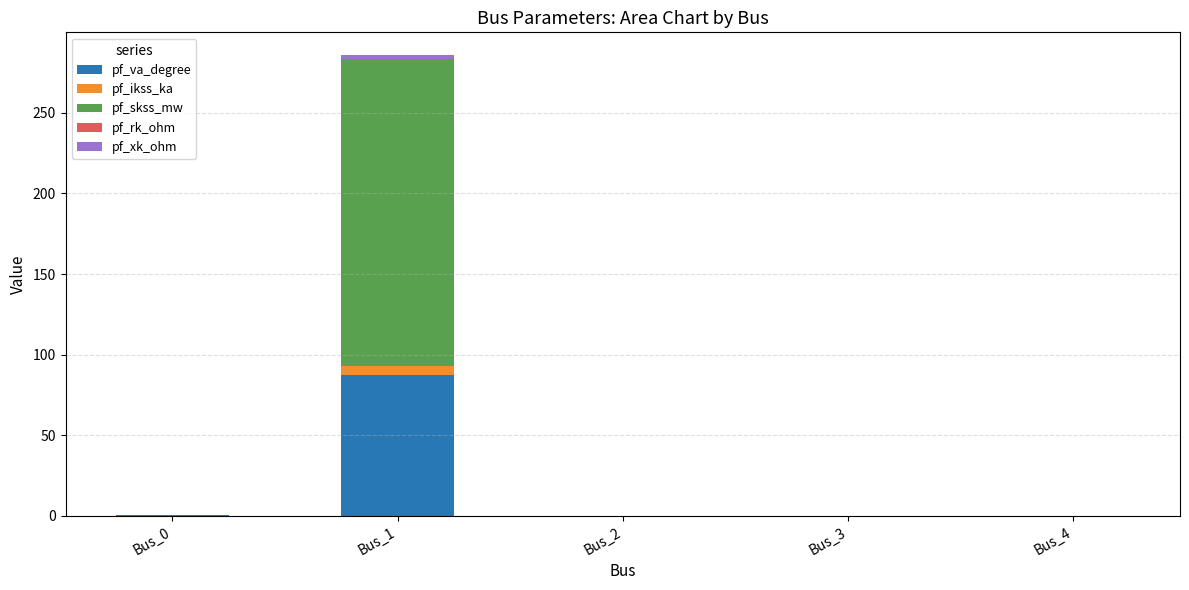

What is the sum of all pf_va_degree values?

88.0